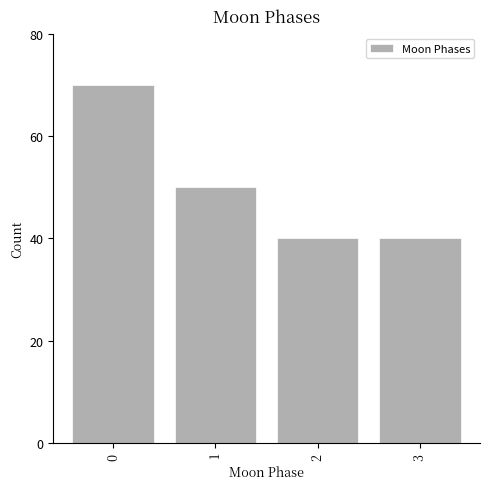

Reading right to left, extract all data points from this chart.

40	40	50	70